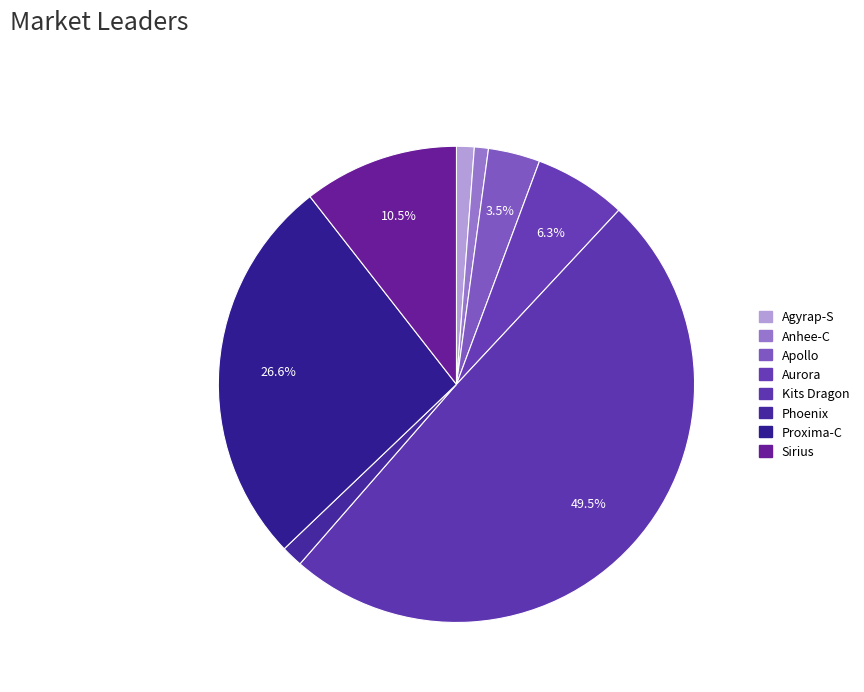

What is the largest slice in the pie chart?

Kits Dragon